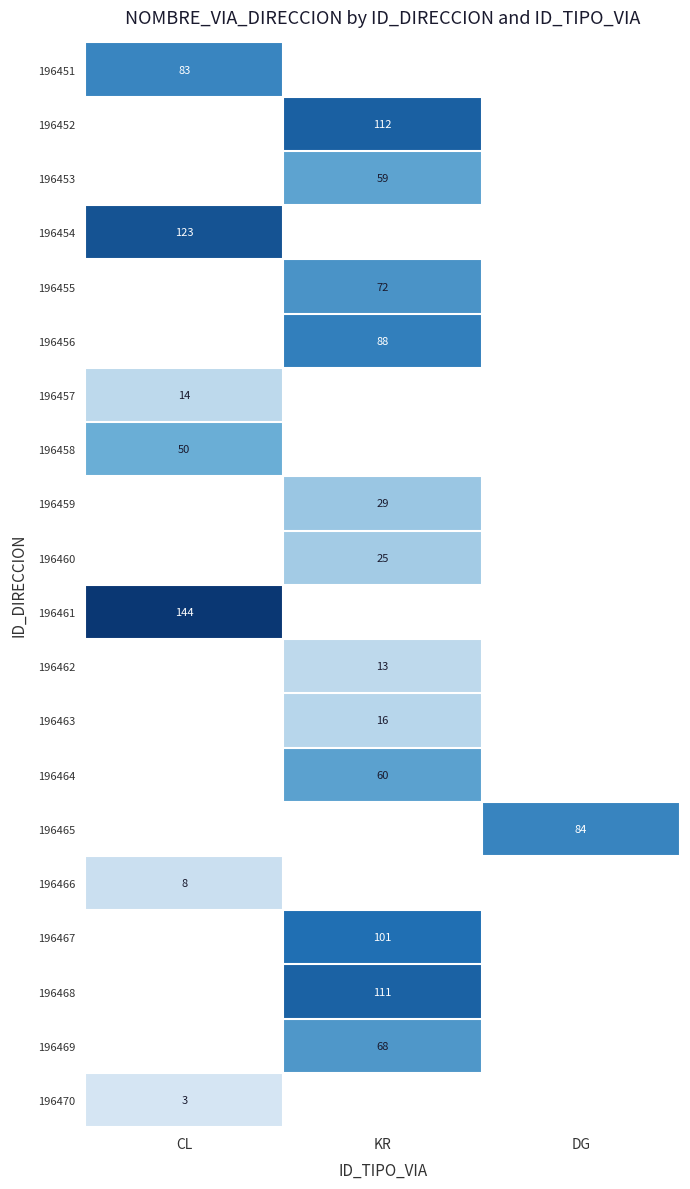

What is the total value across all series at DG?

84